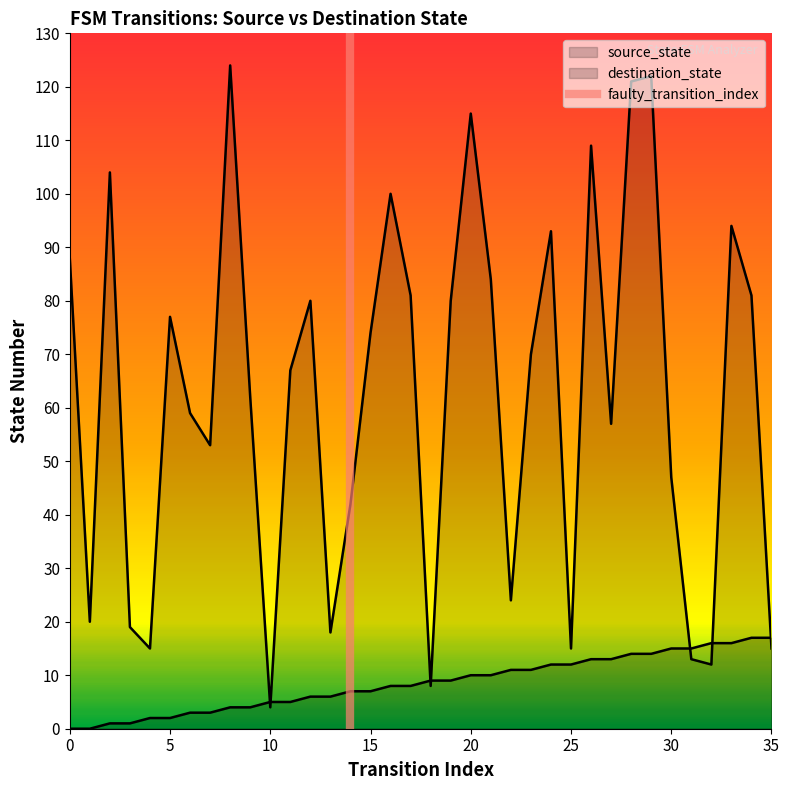

What is the value of the source_state point at the 36th from the left?

17